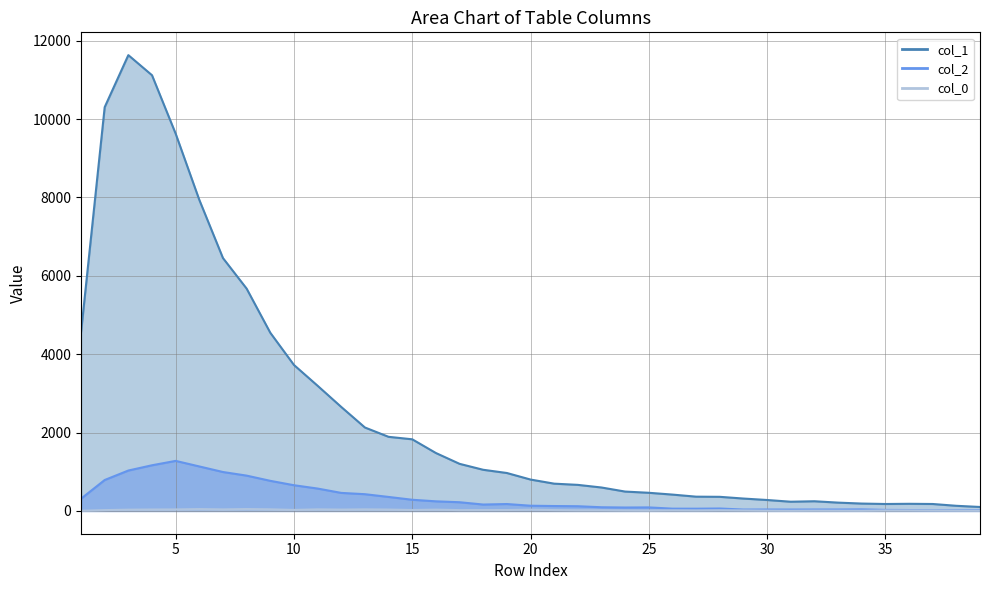

Between 18 and 3, which is larger?

3